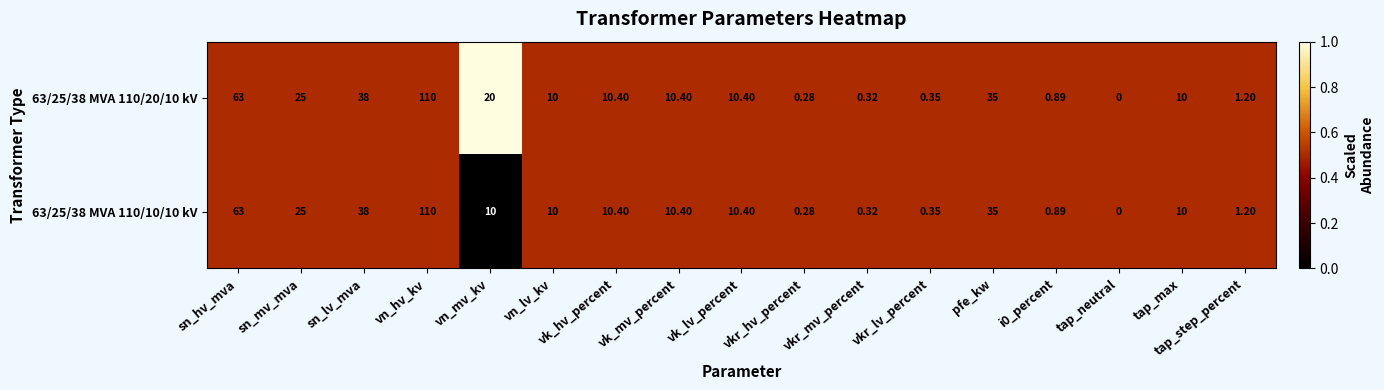

Which category has the lowest value across all series?

tap_neutral